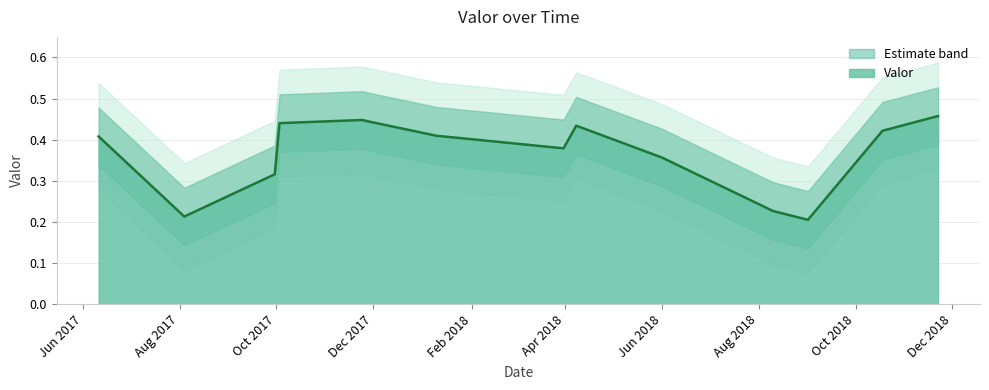

At which category does the chart reach its minimum across all series?

2018-09-01